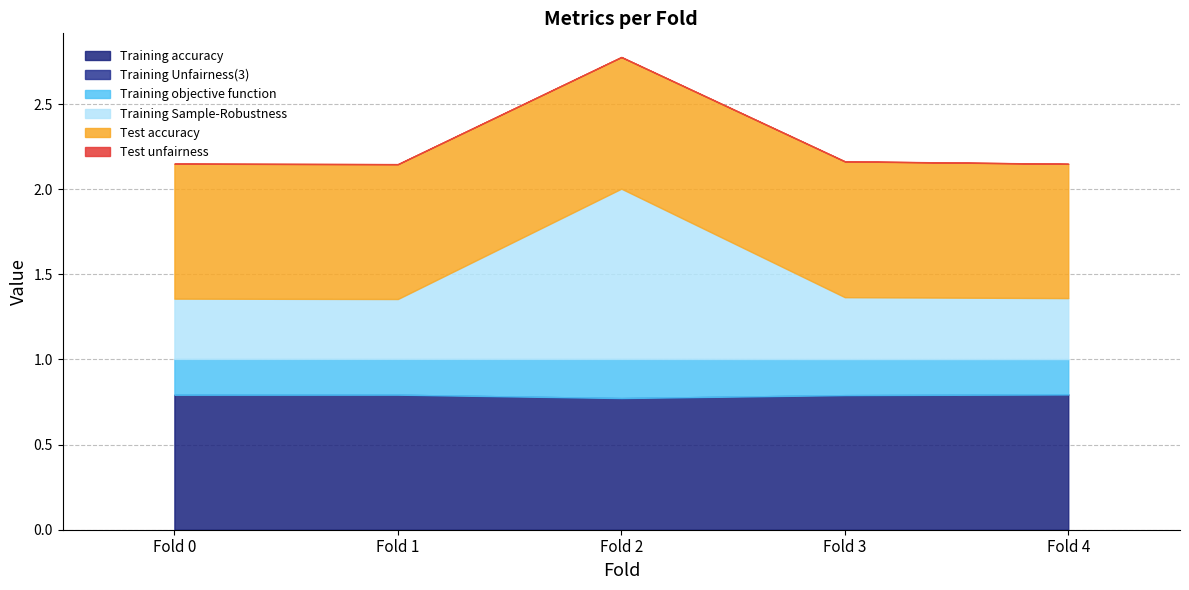

Does the chart display data point markers on the line(s)?

No